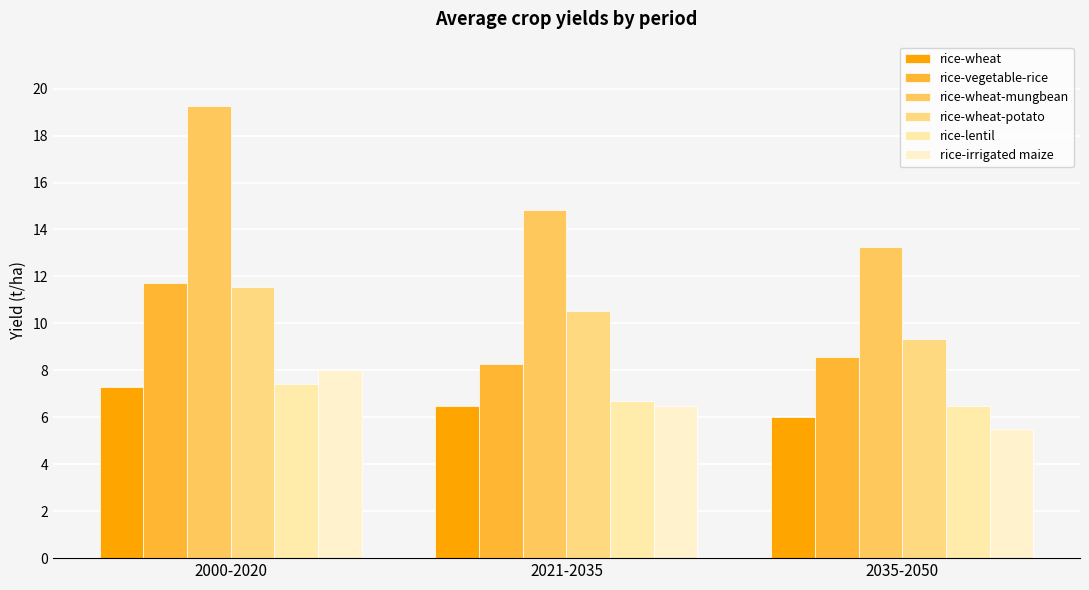

What is the value of the rice-wheat-potato bar at the 2nd from the left?

10.5